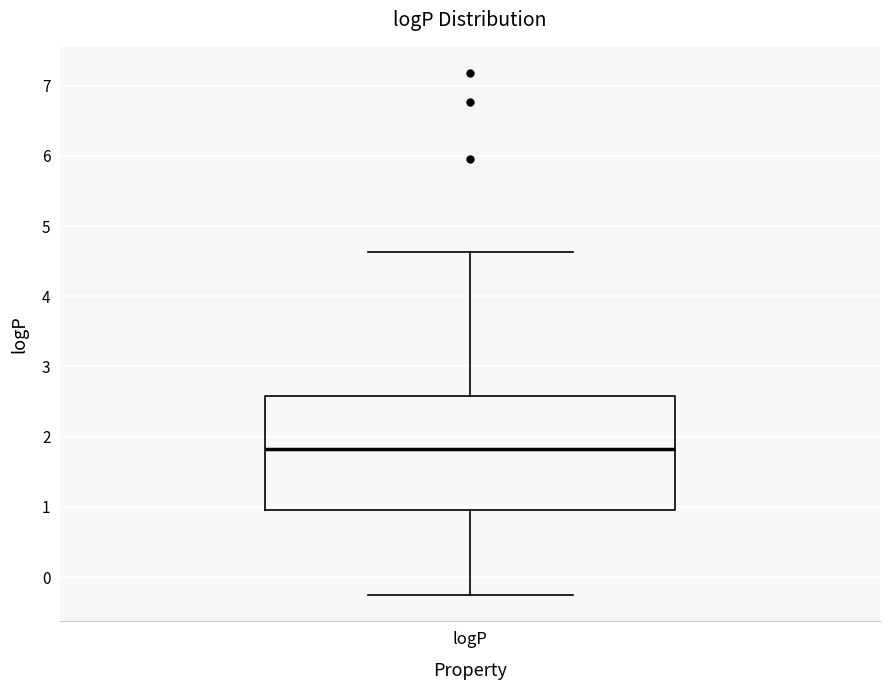

Transcribe this box plot: give where the median line is, the range the box spans, and where the two whiskers end, as read against the y-axis. The values are not printed on the chart, so give them approximately, as read against the axis.

median 1.8, box 1.0 to 2.6, whiskers -0.3 to 4.6